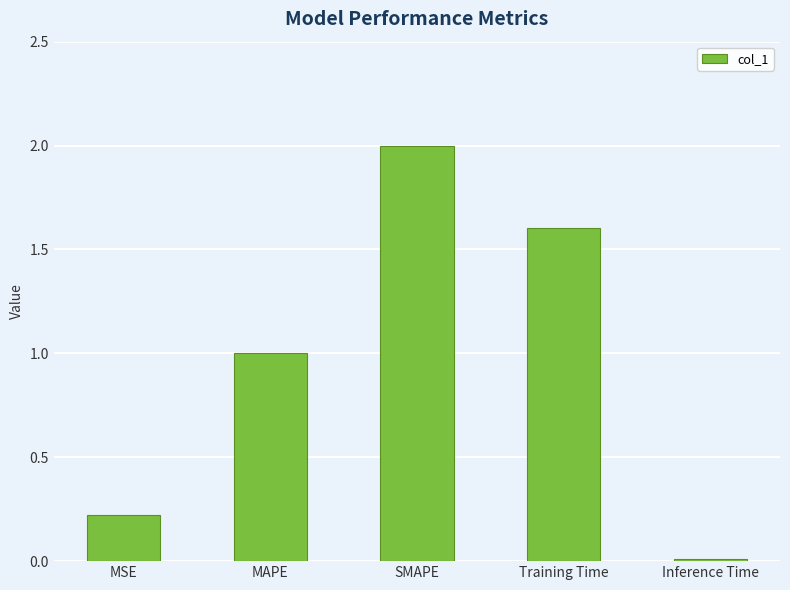

What is the change in value from SMAPE to Training Time?

-0.4